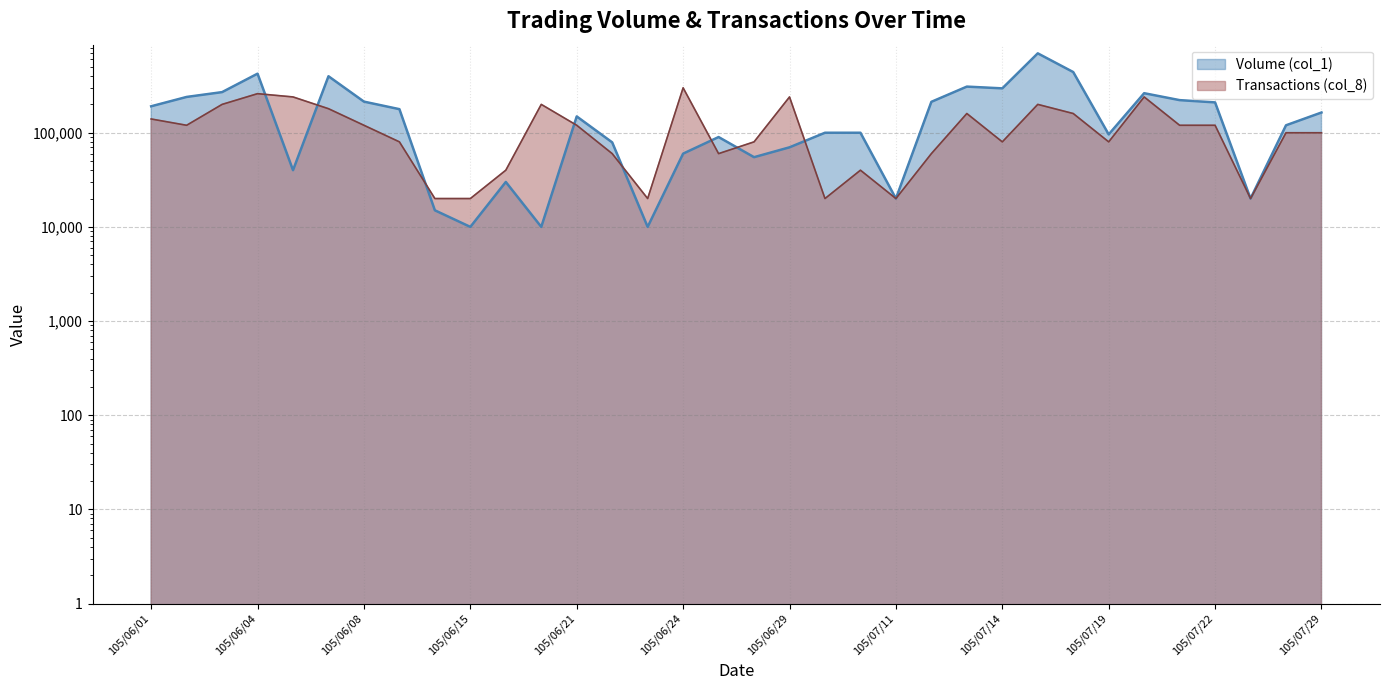

What is the difference between the highest and lowest values at 105/07/12?

153000